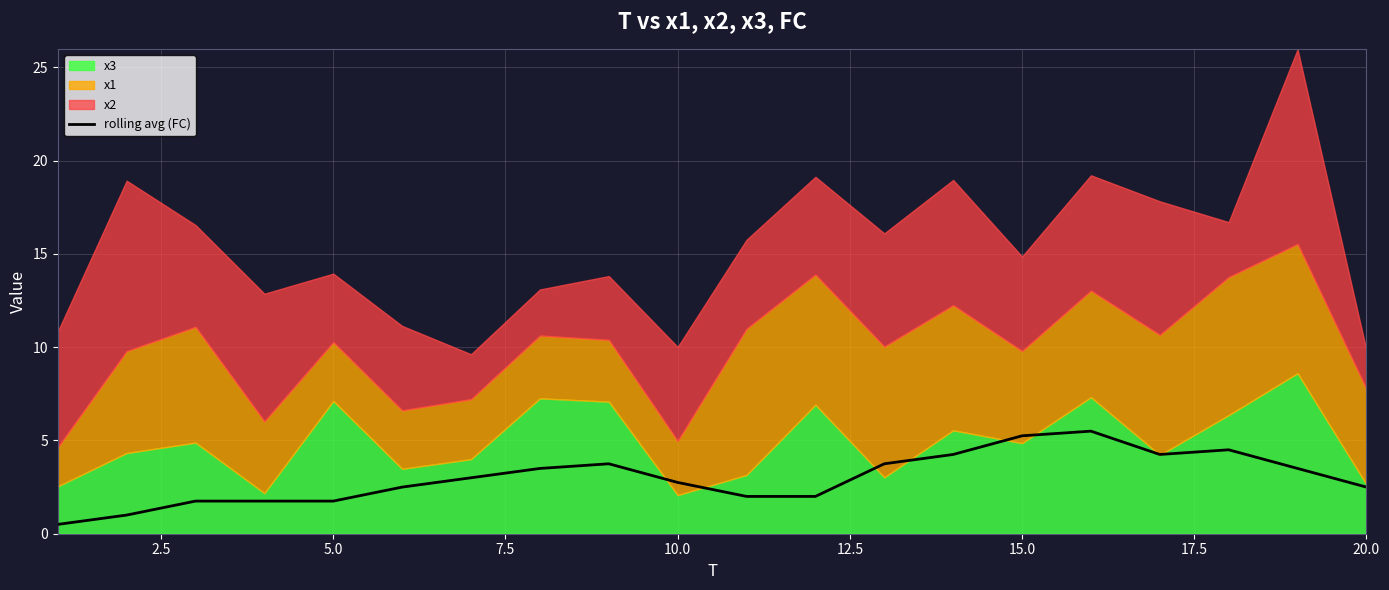

Reading left to right, extract all data points from this chart.

0.5	1.0	1.8	1.8	1.8	2.5	3.0	3.5	3.8	2.8	2.0	2.0	3.8	4.2	5.2	5.5	4.2	4.5	3.5	2.5